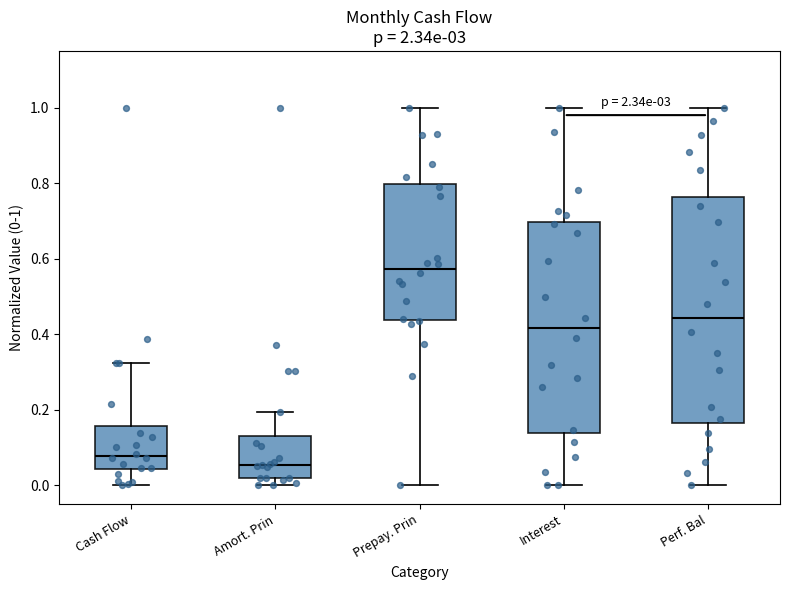

Reading left to right, transcribe this box plot: for each box, give where its median line is, the range the box spans, and where its two whiskers end, as read against the y-axis. The values are not printed on the chart, so give them approximately, as read against the axis.

Cash Flow: median 0.08, box 0.04 to 0.16, whiskers 0.00 to 0.32
Amort. Prin: median 0.06, box 0.02 to 0.14, whiskers 0.00 to 0.20
Prepay. Prin: median 0.58, box 0.44 to 0.80, whiskers 0.00 to 1.00
Interest: median 0.42, box 0.14 to 0.70, whiskers 0.00 to 1.00
Perf. Bal: median 0.44, box 0.16 to 0.76, whiskers 0.00 to 1.00